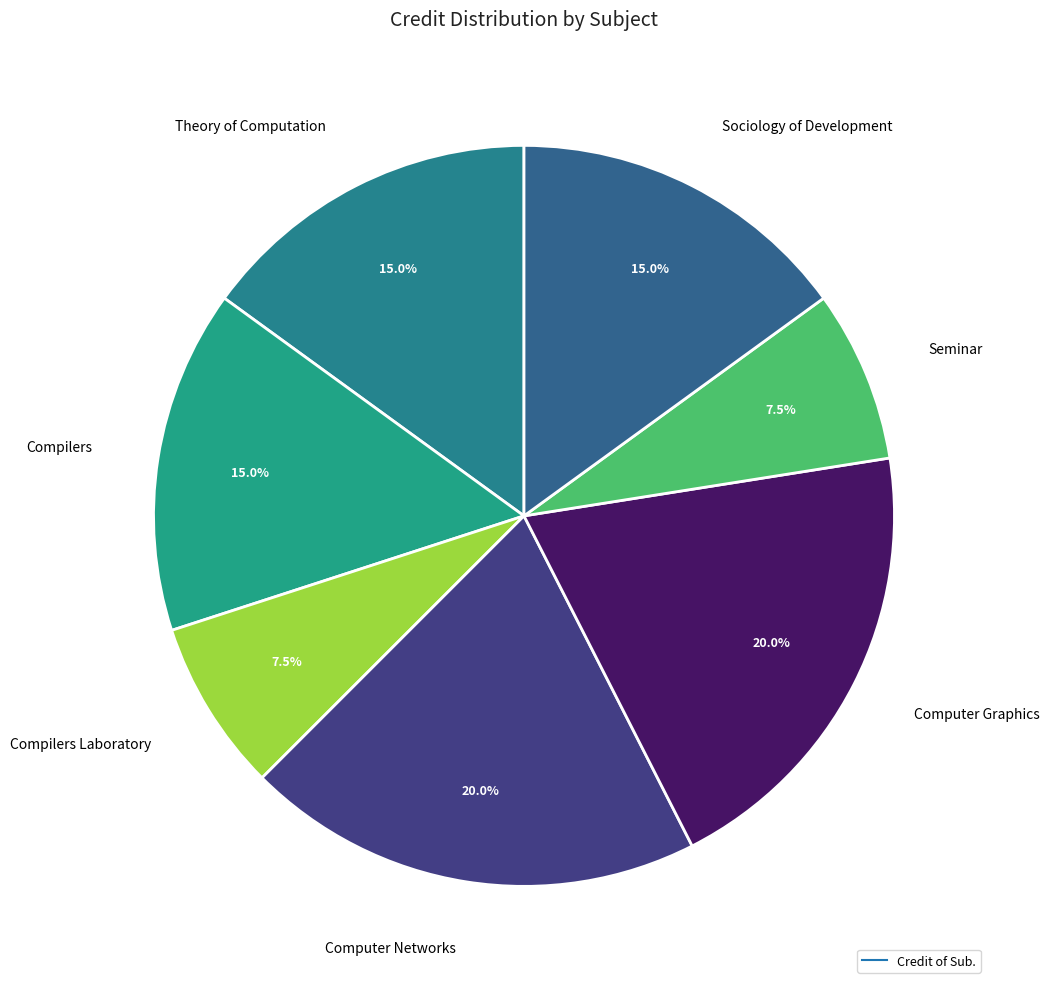

Which slice is the smallest?

Compilers Laboratory